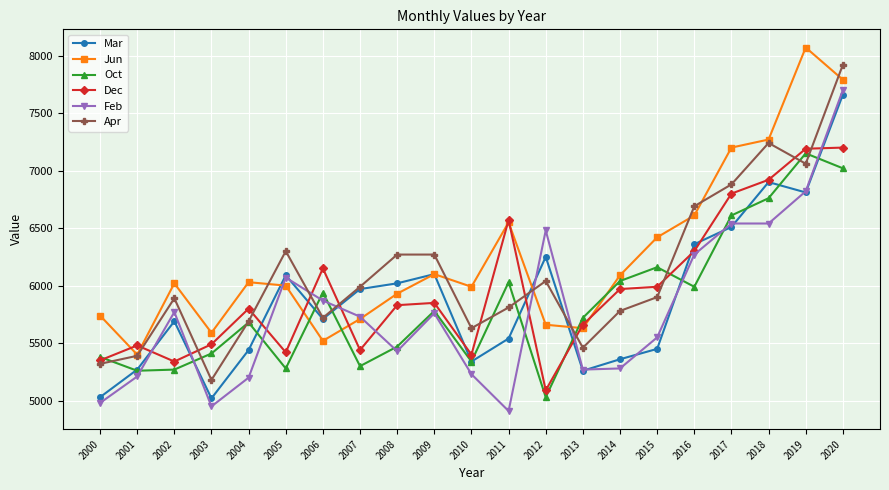

Is the value of Mar at 2001 greater than the value of Dec at 2019?

No